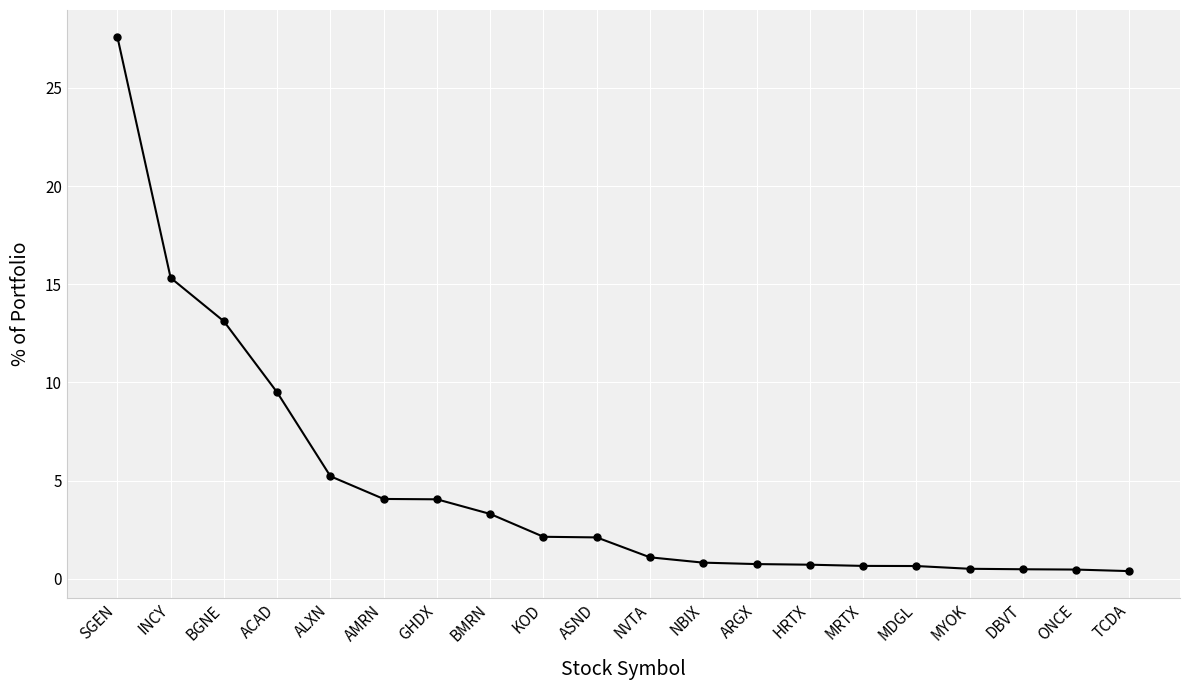

What is the sum of the values at ACAD and NVTA?

10.6